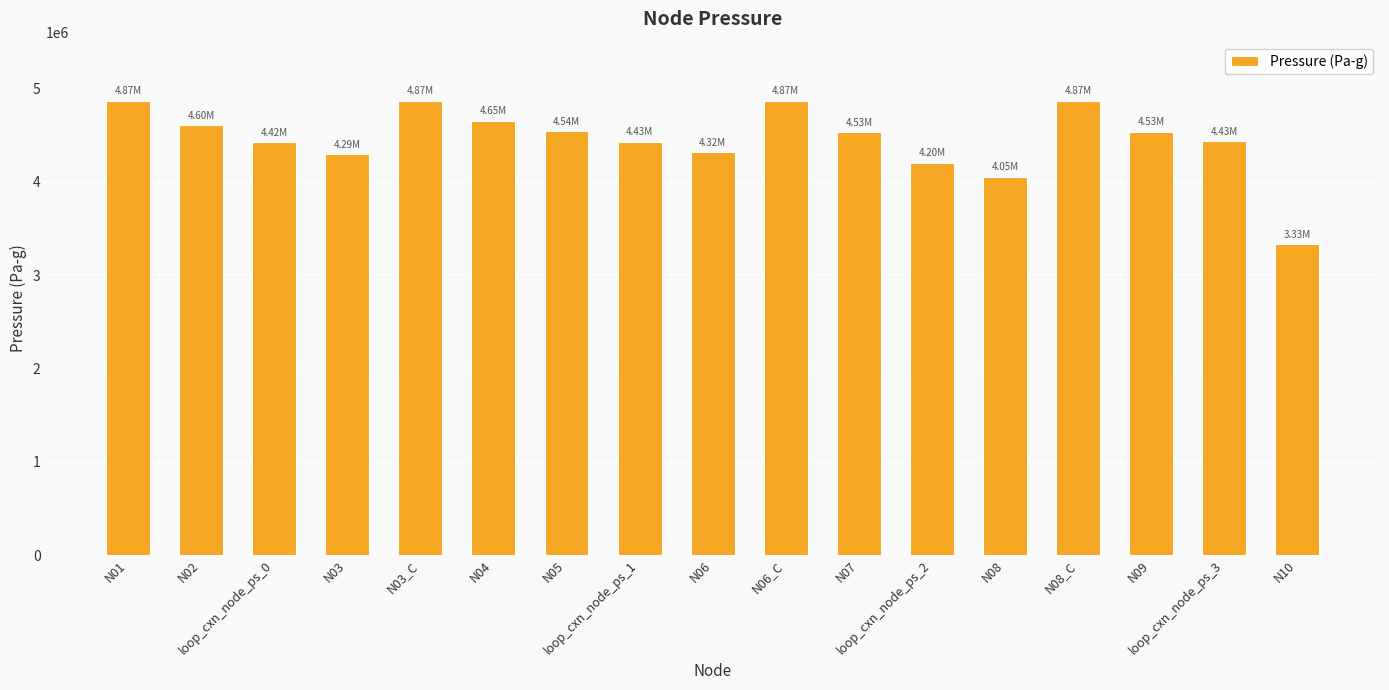

The chart shows a value of 4201669.1 at loop_cxn_node_ps_2. True or false?

True